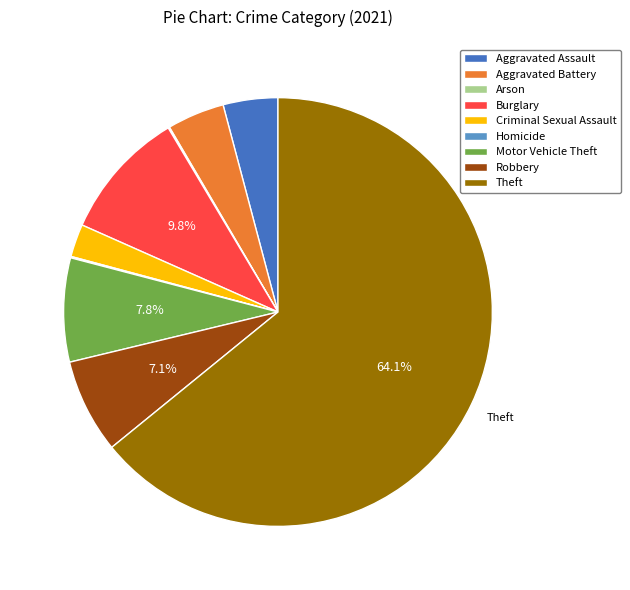

Which category accounts for the majority?

Theft